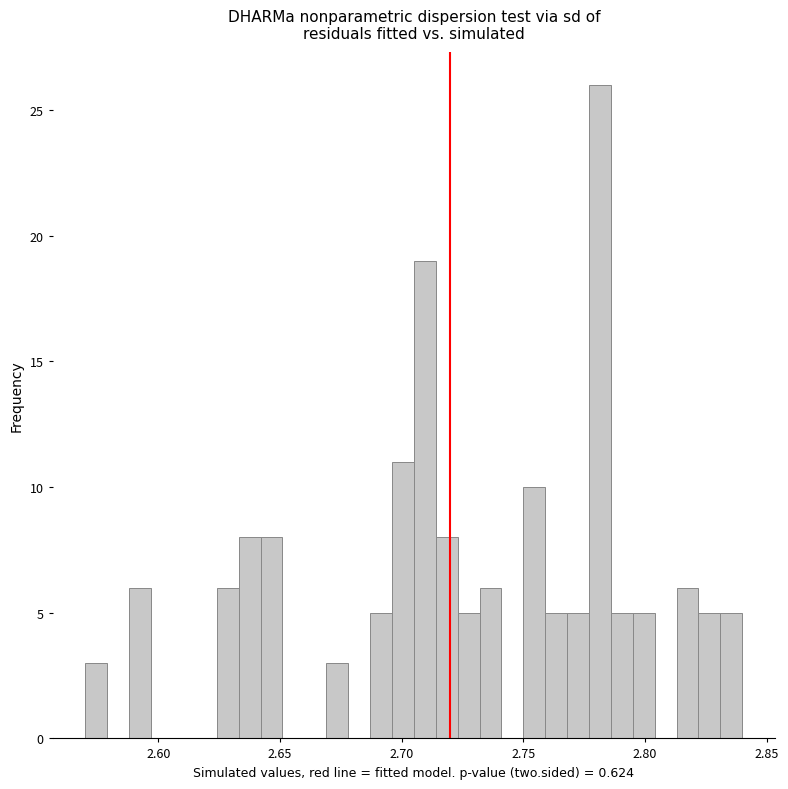

Around what value on the x-axis is the tallest bar? Give the approximate position of its centre, as read against the axis.

2.780